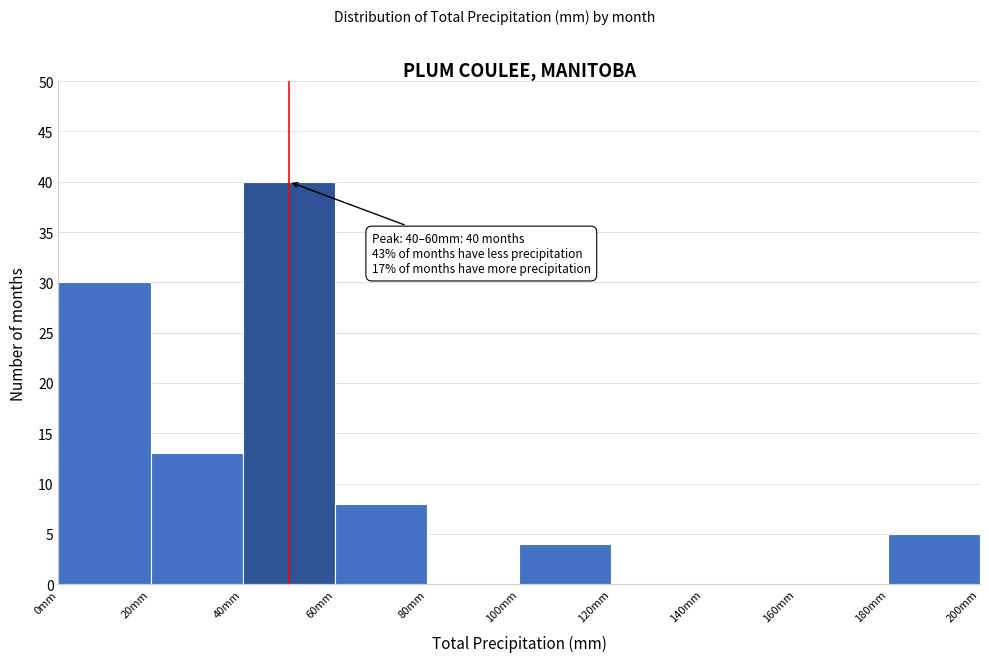

Over which range of the x-axis is the bar tallest?

40 to 60